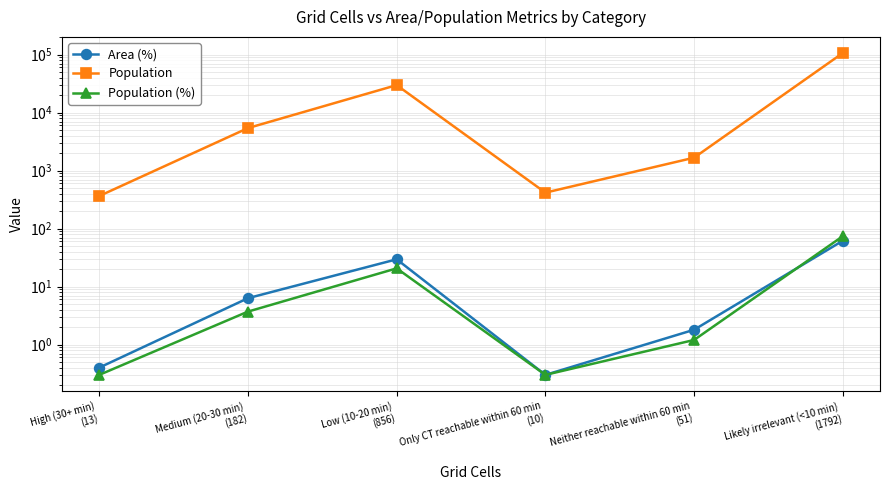

Does the chart have visible grid lines?

Yes